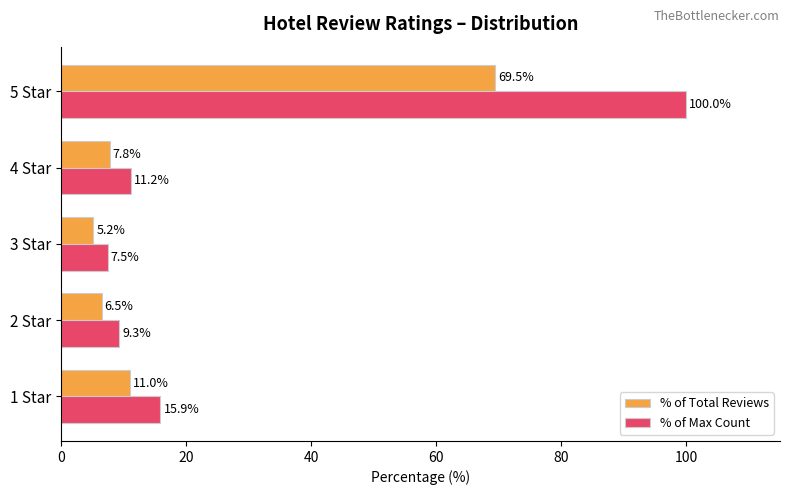

Which series has the widest spread of values?

% of Max Count